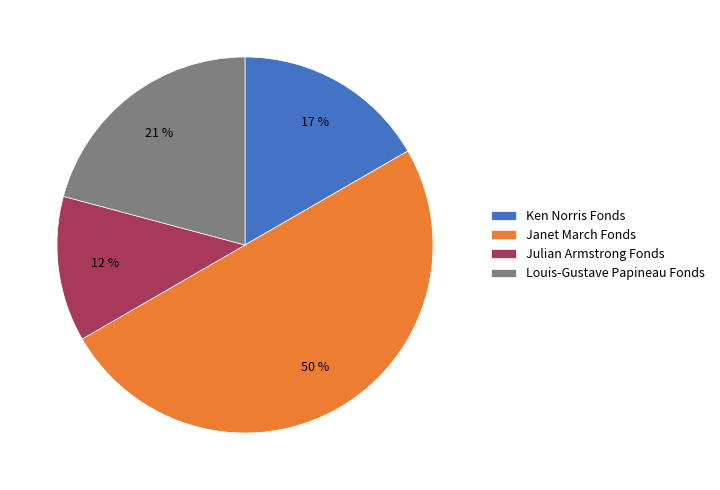

How many slices are in this pie chart?

4